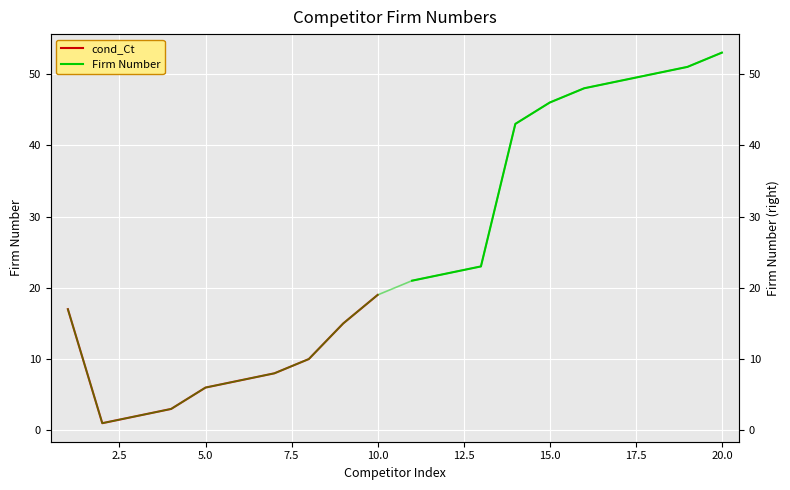

What is the smallest value displayed?

1